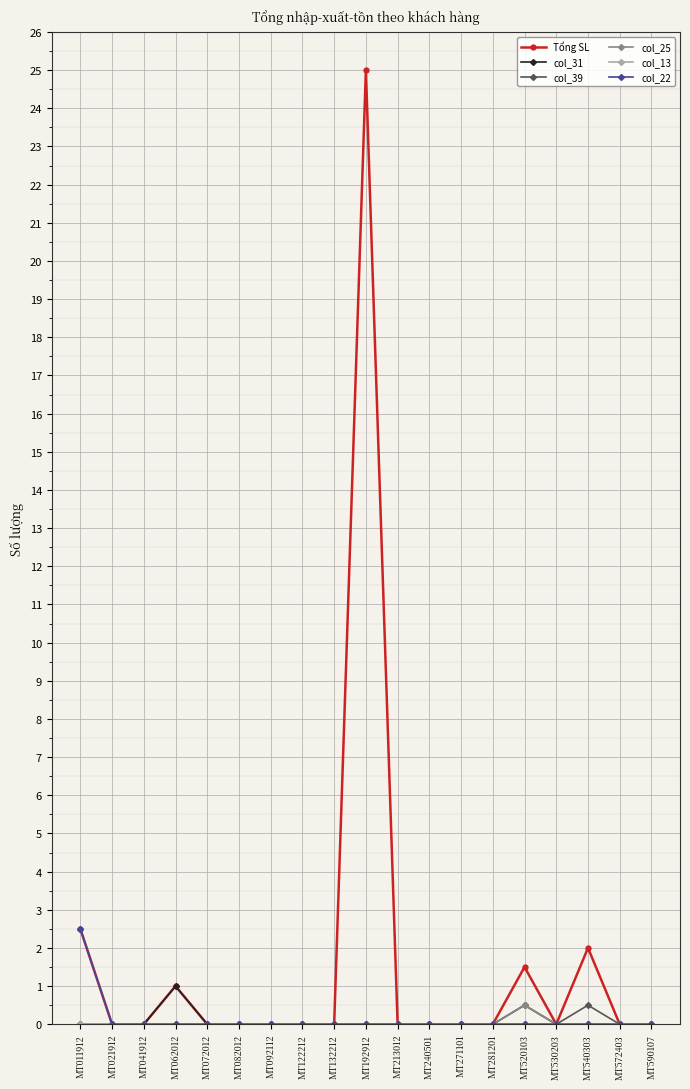

At which category does the chart reach its peak across all series?

MT192912